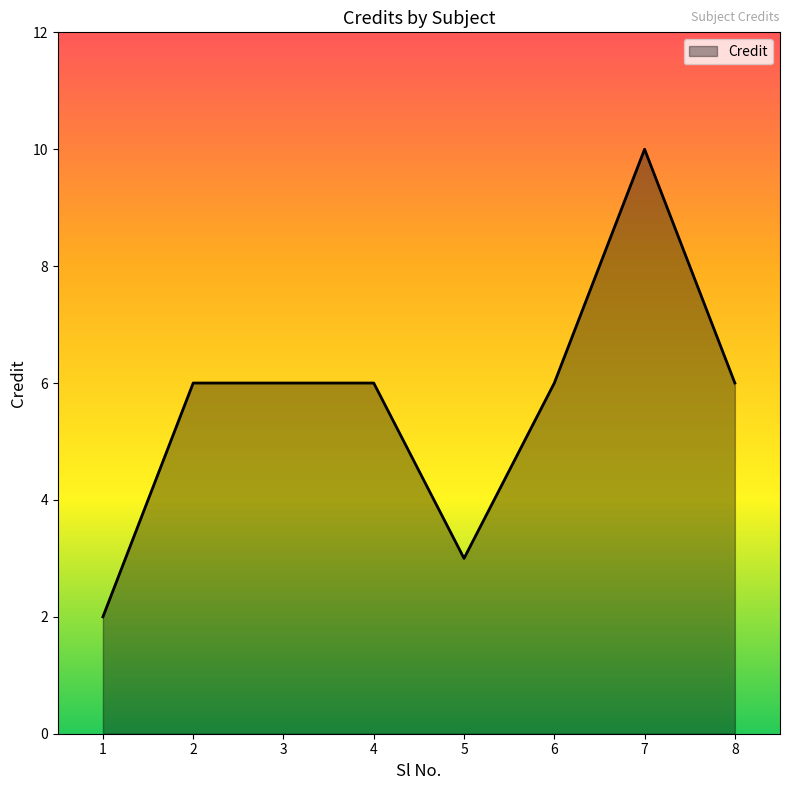

Does the chart have visible grid lines?

No